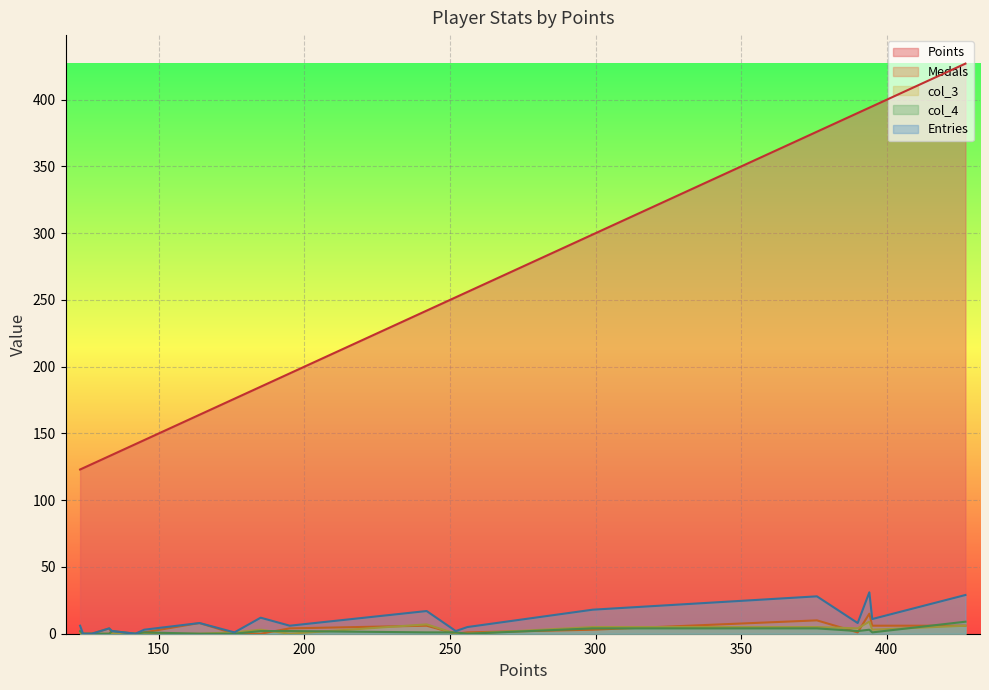

What is the difference between the Entries values at Libre and mdmason85?

1